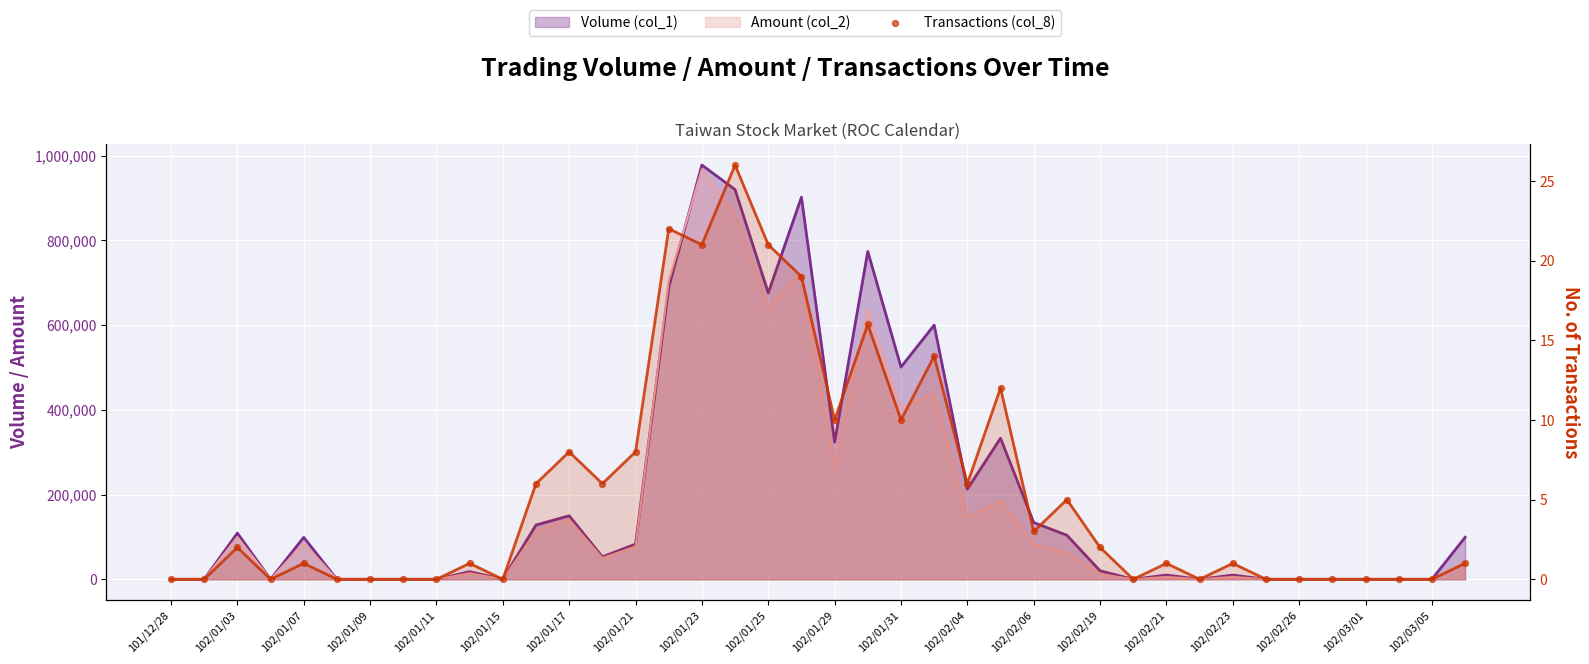

What is the change in value from 28 to 35?

-2